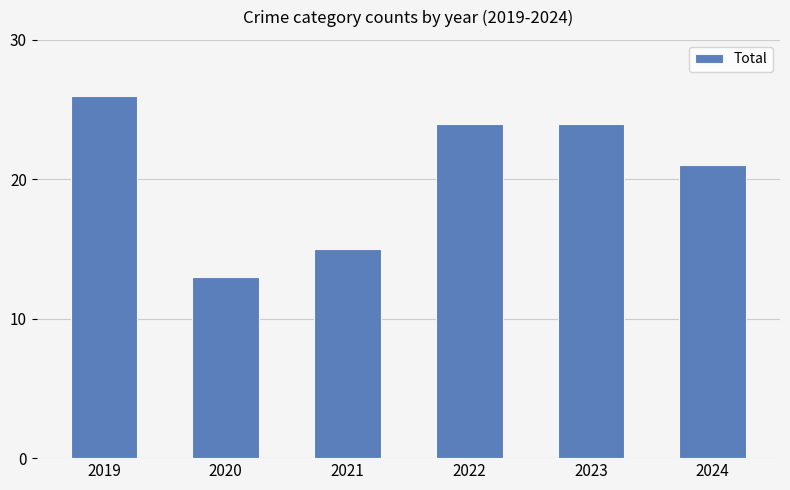

Count the number of categories in the chart.

6